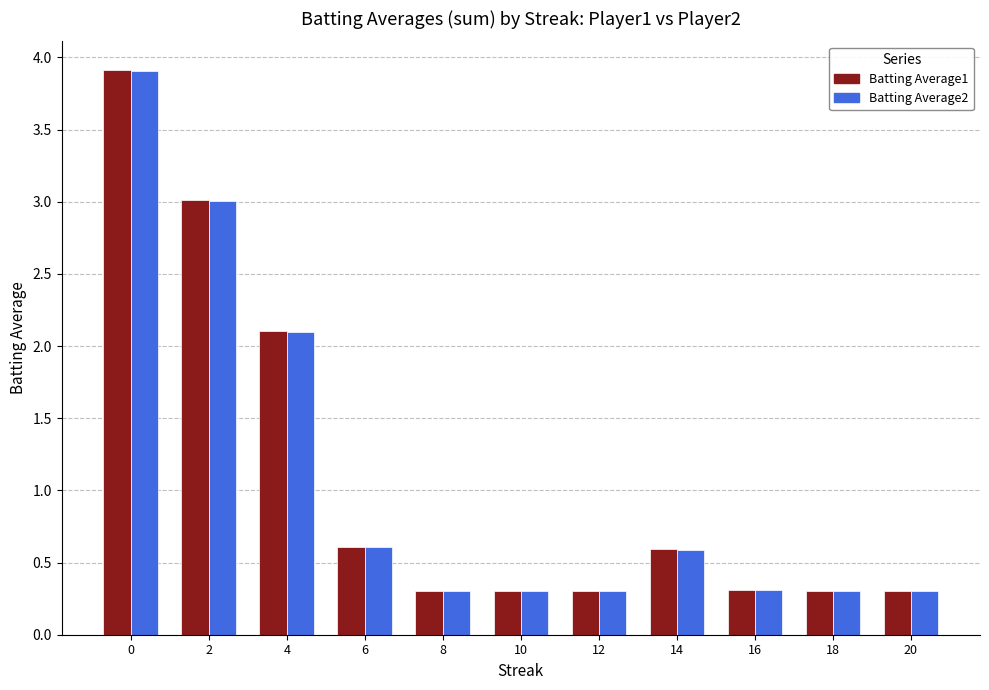

What is the total value across all series at 10?

0.6